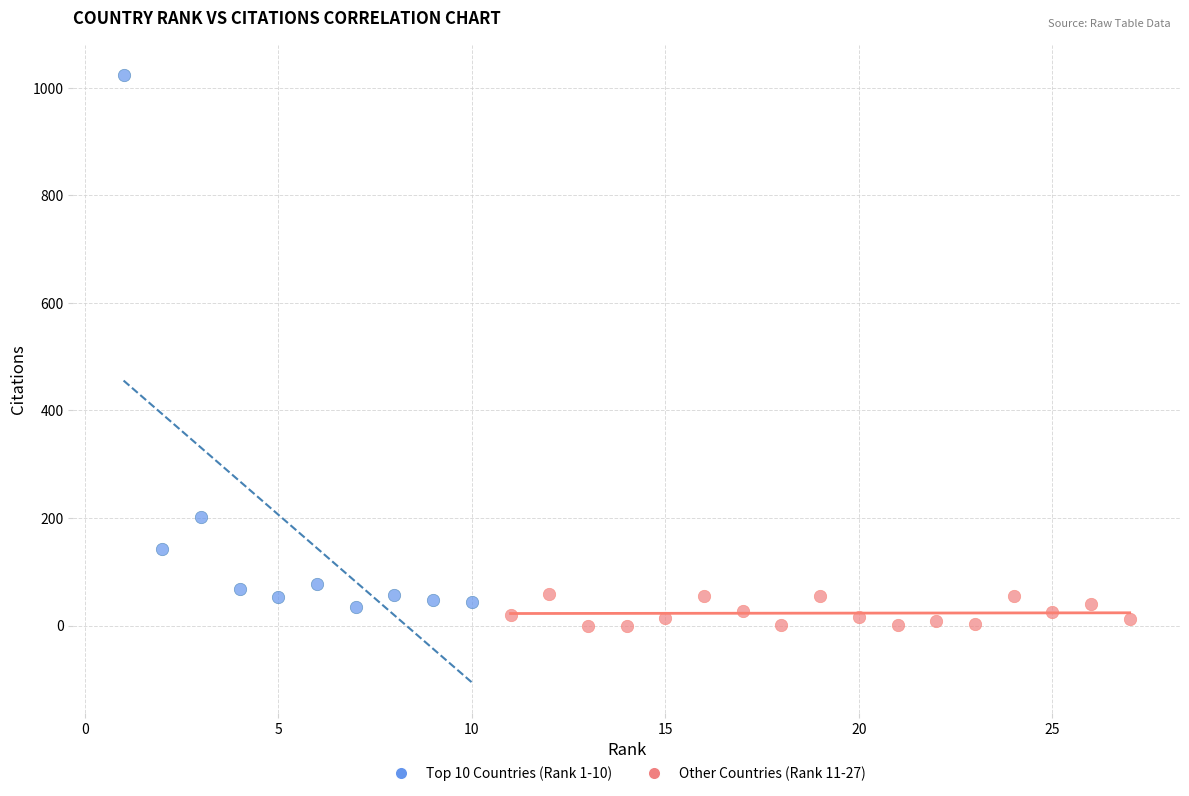

Which series has the largest Y range (max minus min)?

Top 10 Countries (Rank 1-10)